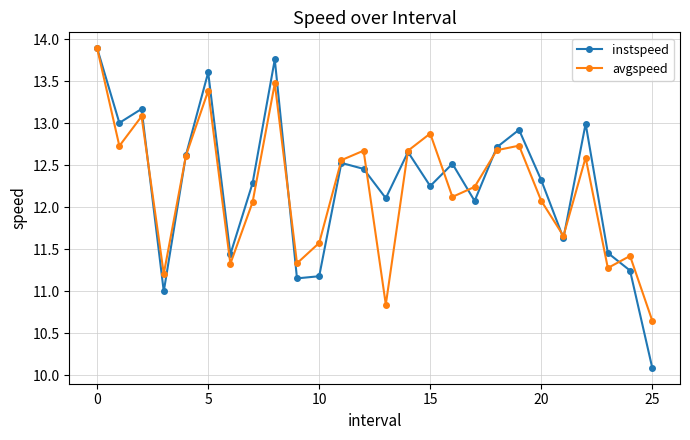

Which series has the widest spread of values?

instspeed